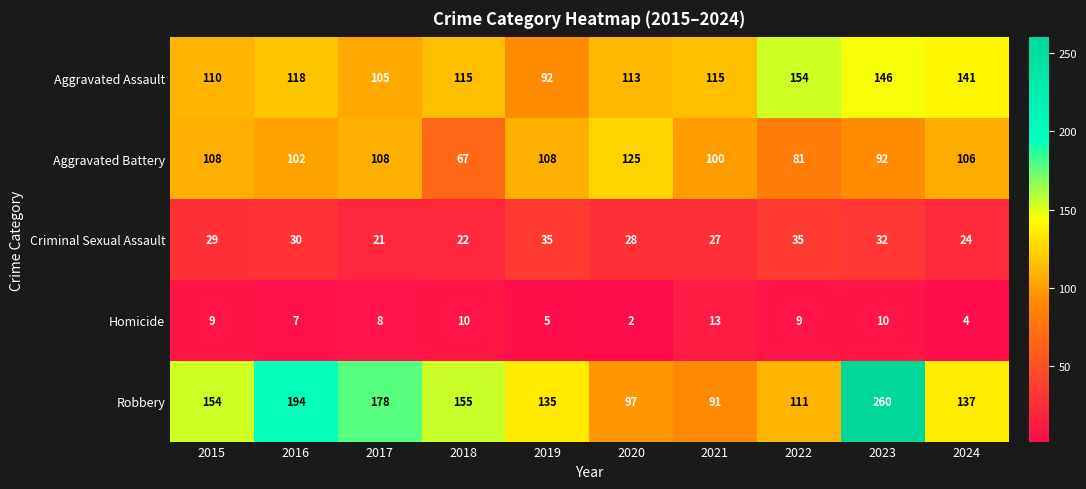

What value does the Aggravated Assault series have at 2019?

92